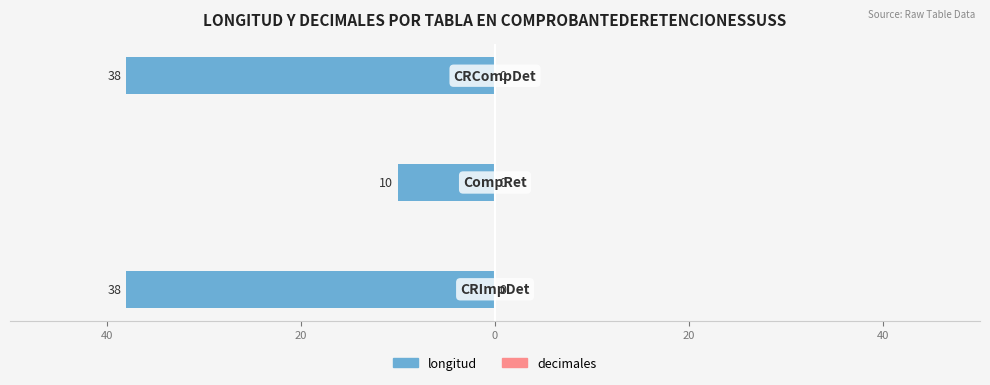

Are the bars horizontal?

Yes